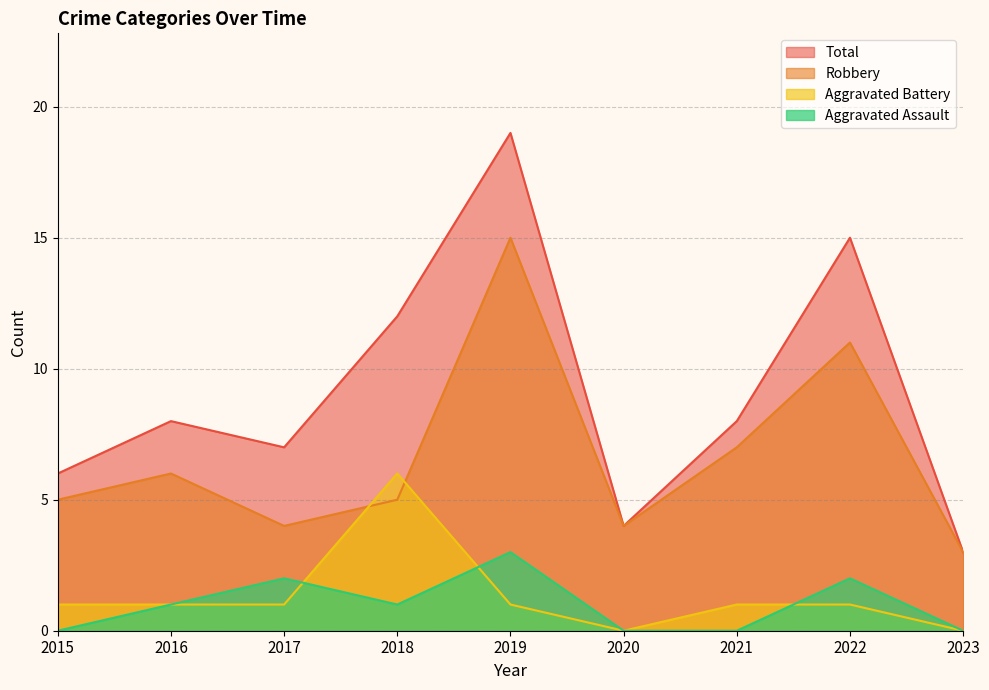

What are all the series names shown in the legend?

Total, Robbery, Aggravated Battery, Aggravated Assault